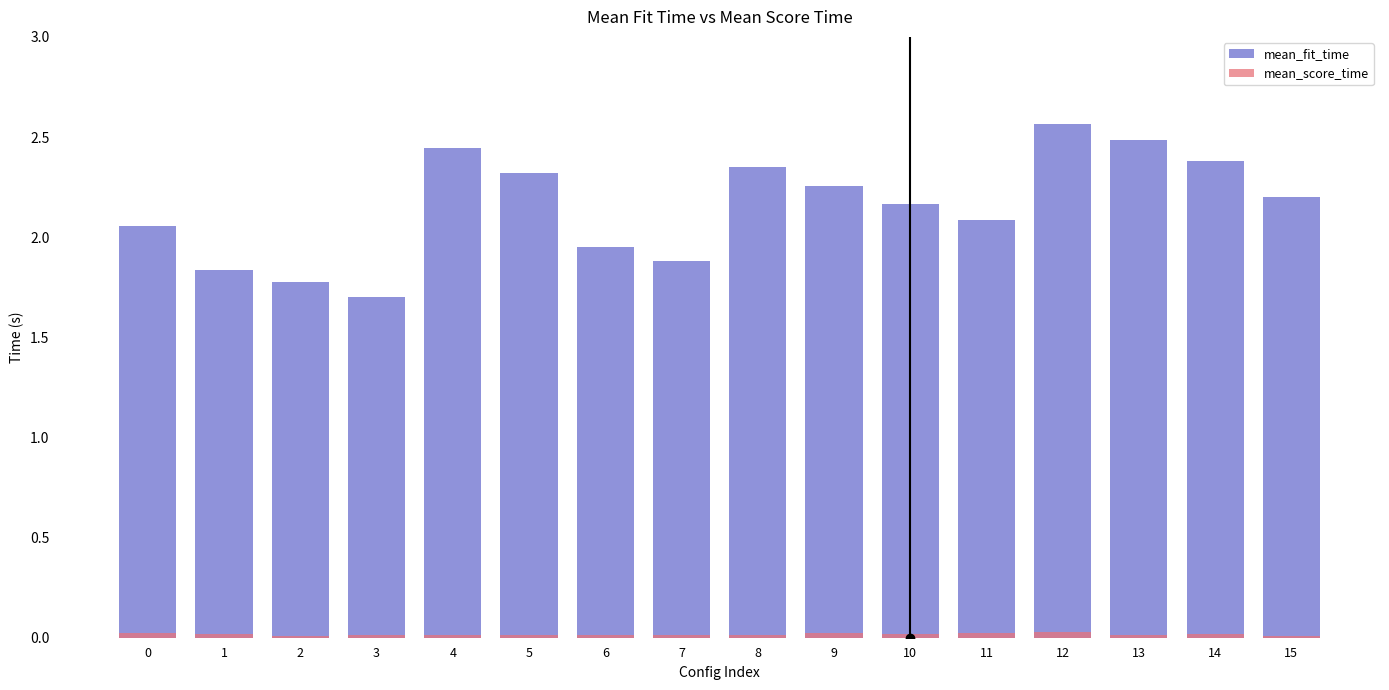

Is it true that mean_score_time equals 0.0 at 2?

True